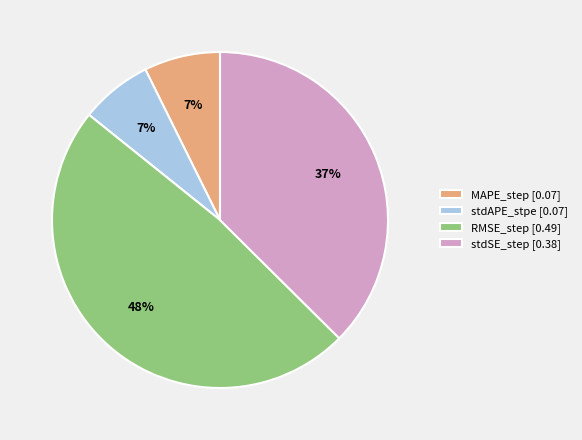

Is there any slice that represents more than half of the pie?

No